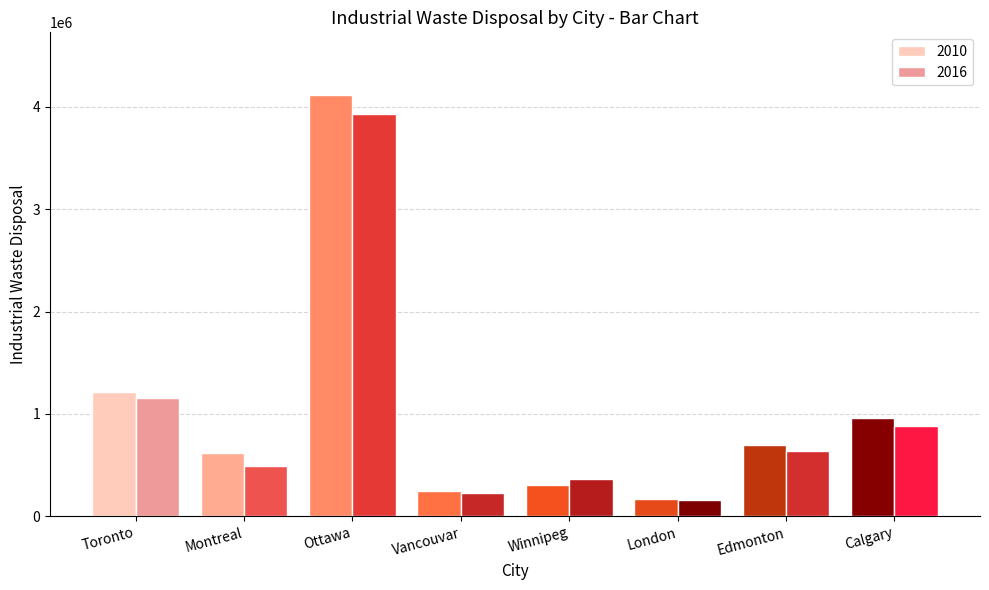

What position from the left is Winnipeg?

5